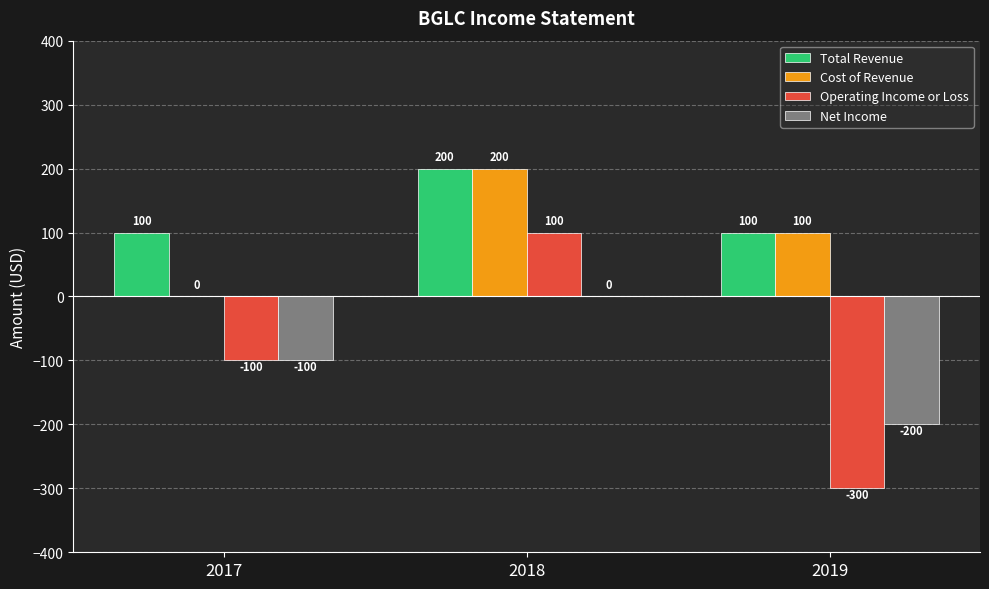

How many data points does each series have?

3